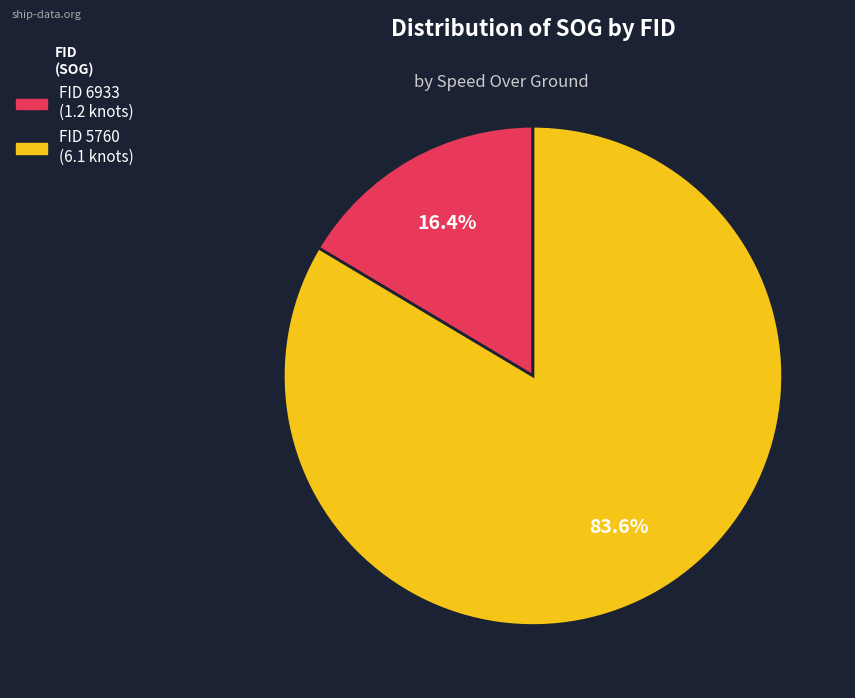

To the nearest percent, what is the average slice percentage?

50%